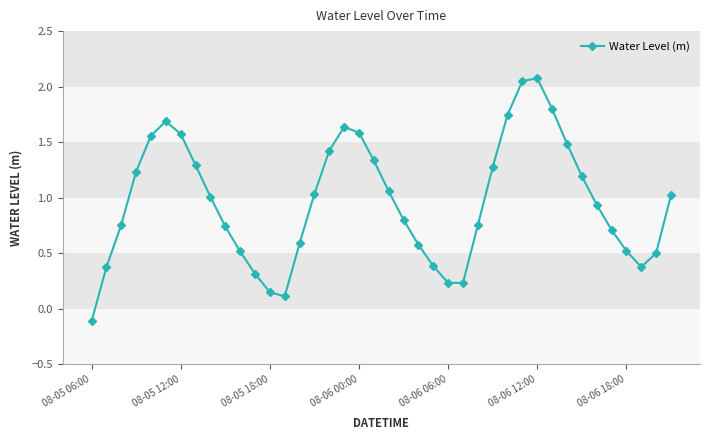

What is the sum of all values?

38.5